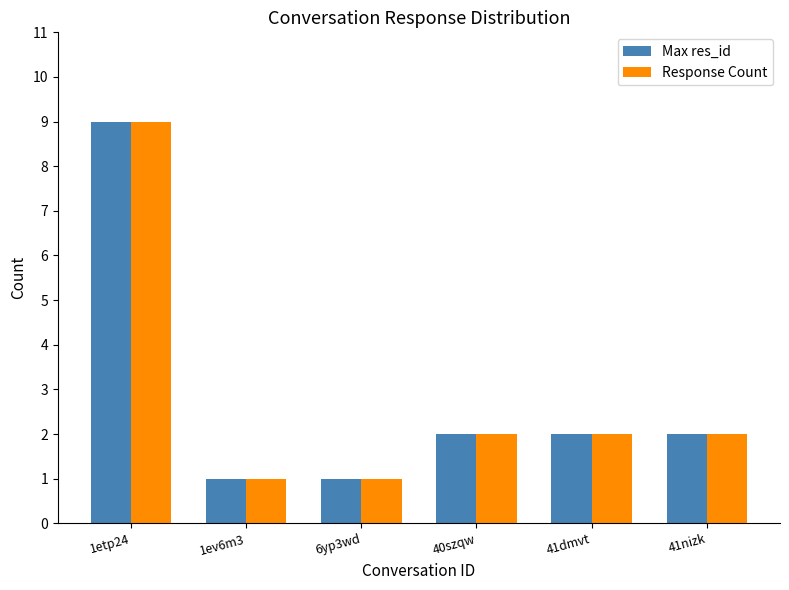

Reading left to right, what are all the values shown in this chart?

Max res_id: 9	1	1	2	2	2
Response Count: 9	1	1	2	2	2